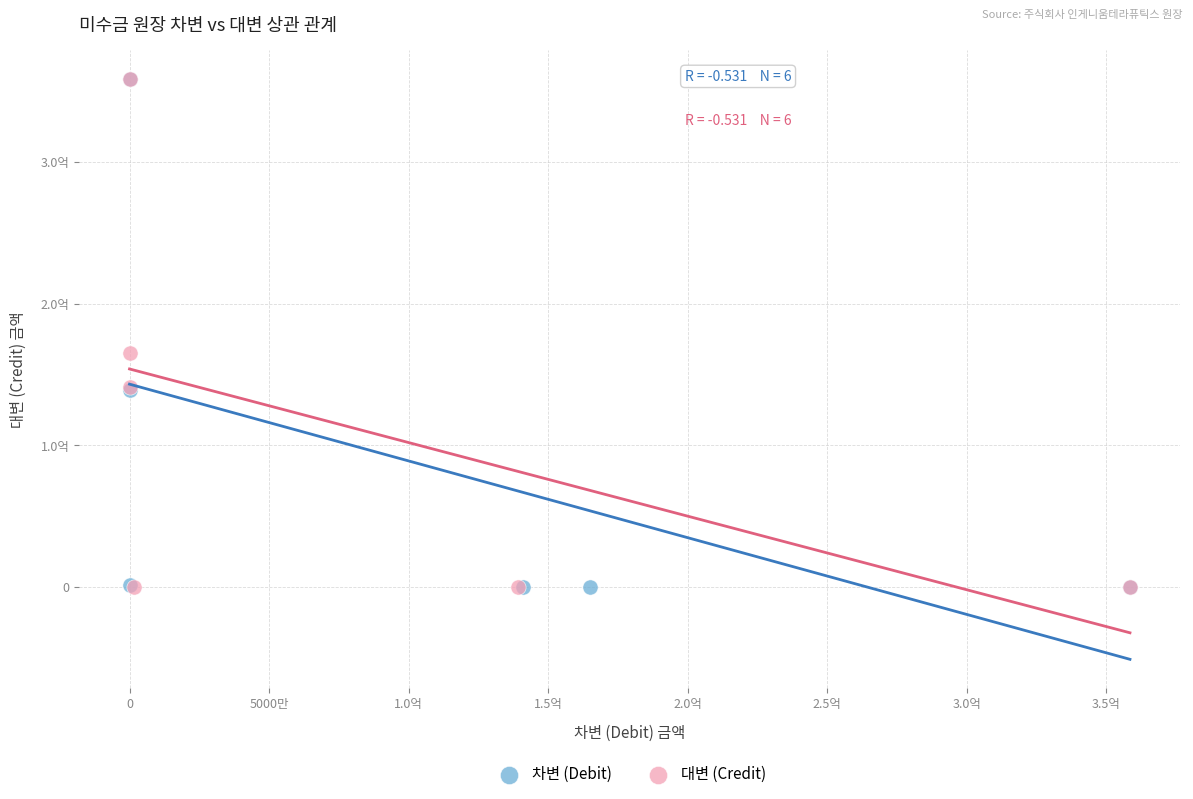

What are all the series names shown in the legend?

차변 (Debit), 대변 (Credit)